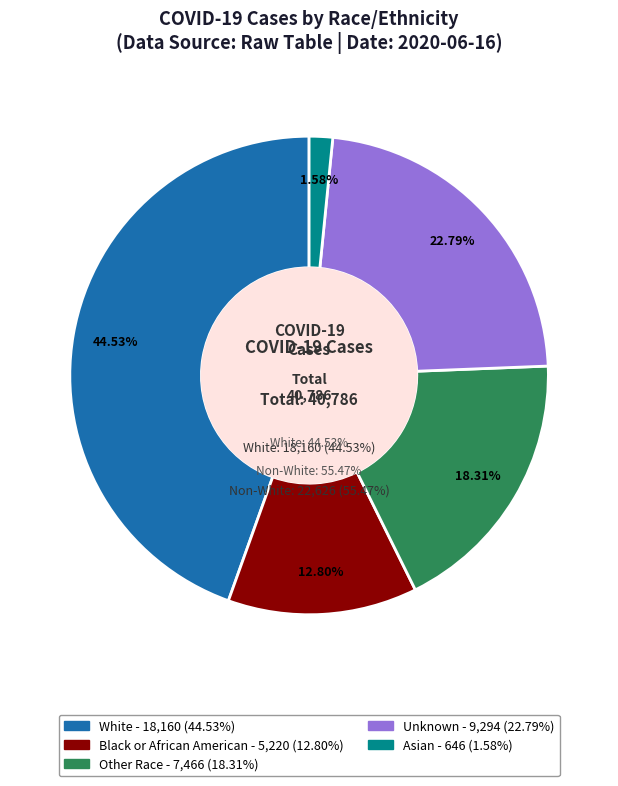

To the nearest percent, what is the difference between the Black or African American and Other Race slice percentages?

6%